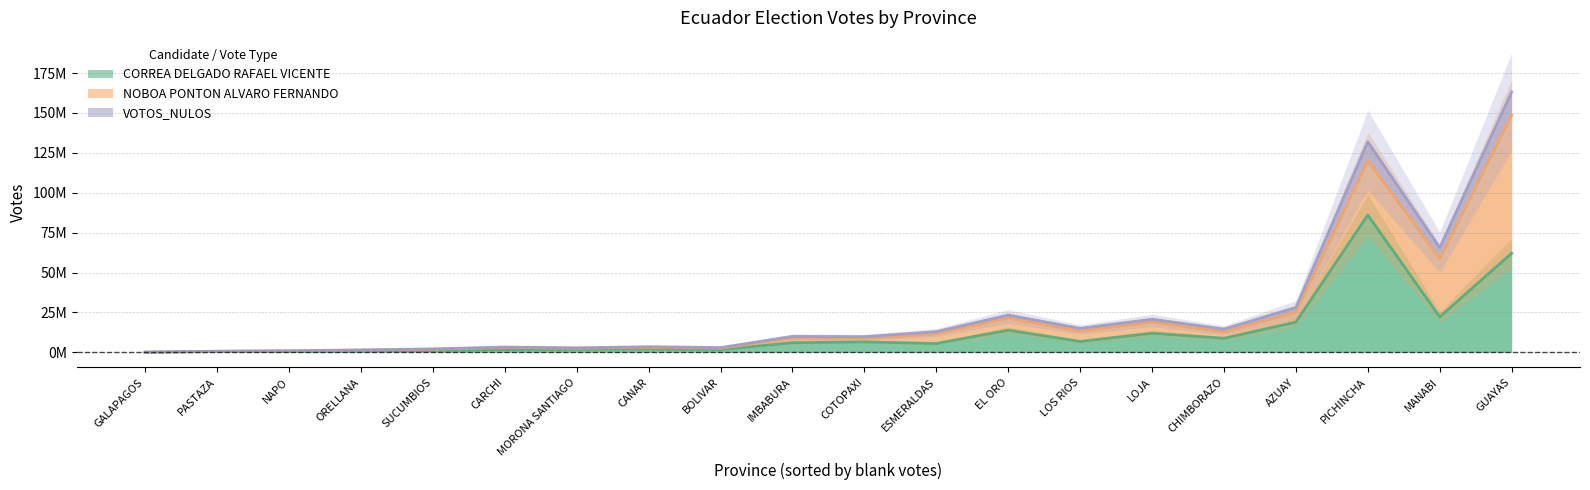

Between CARCHI and SUCUMBIOS, which series saw the biggest shift?

CORREA DELGADO RAFAEL VICENTE